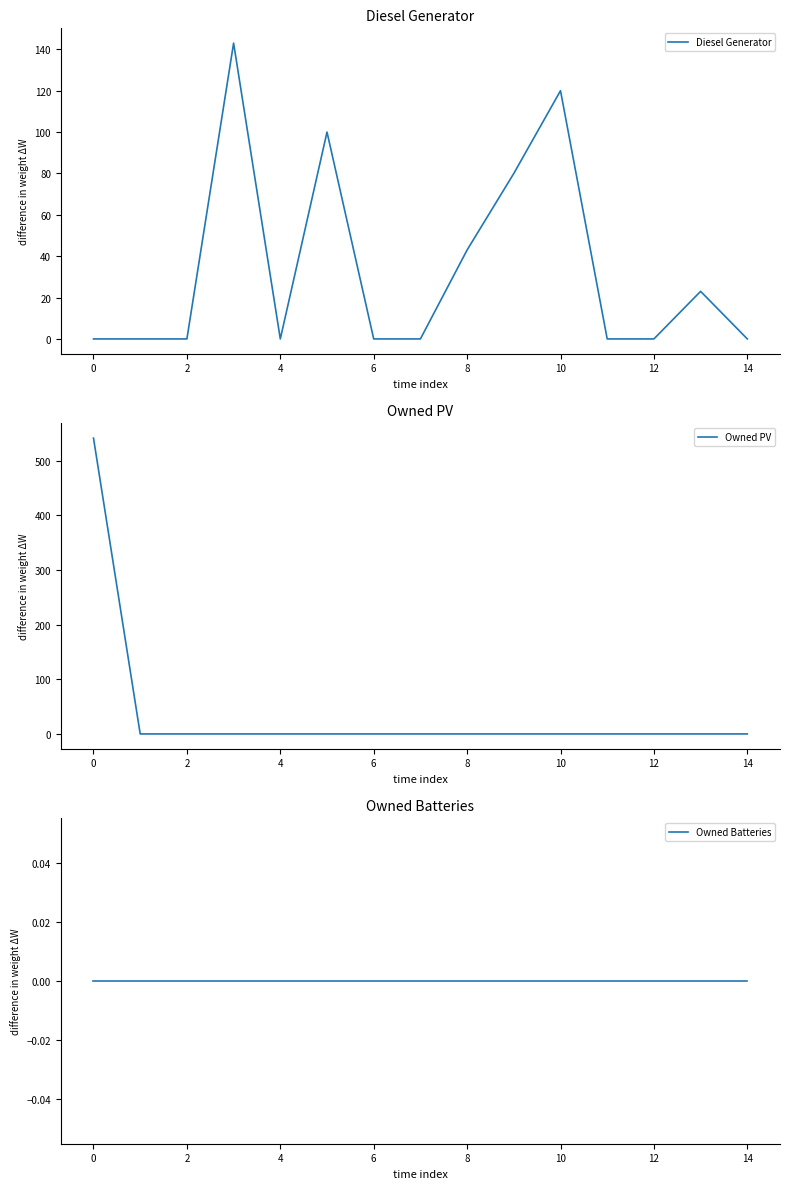

True or false: Diesel Generator has a value of 170 at 8.

False